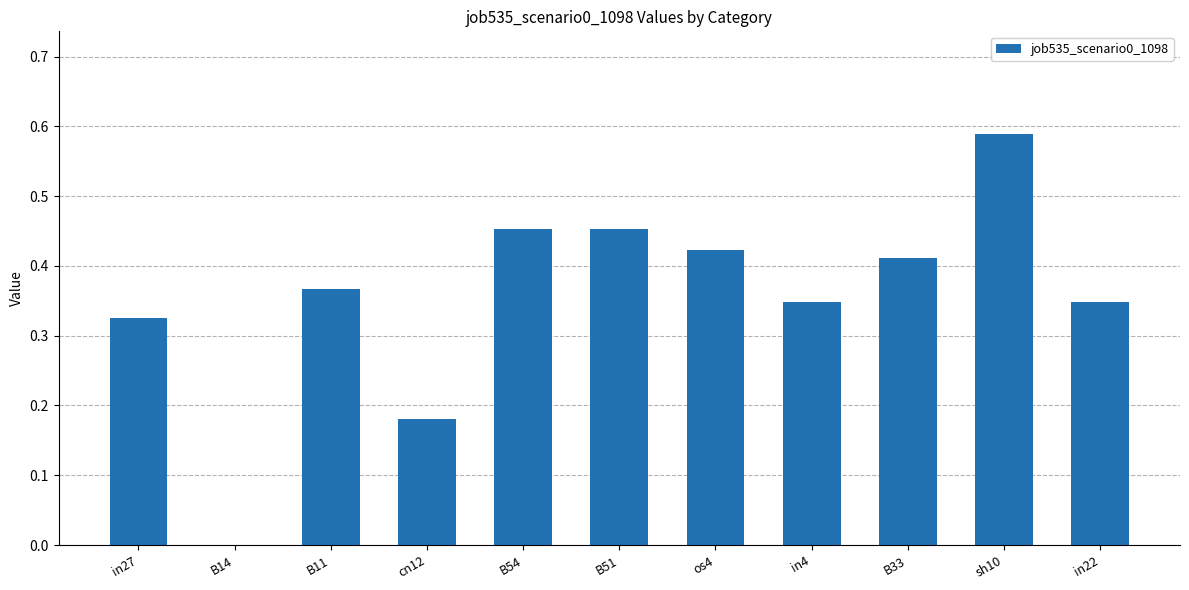

What is the sum of all values?

3.9